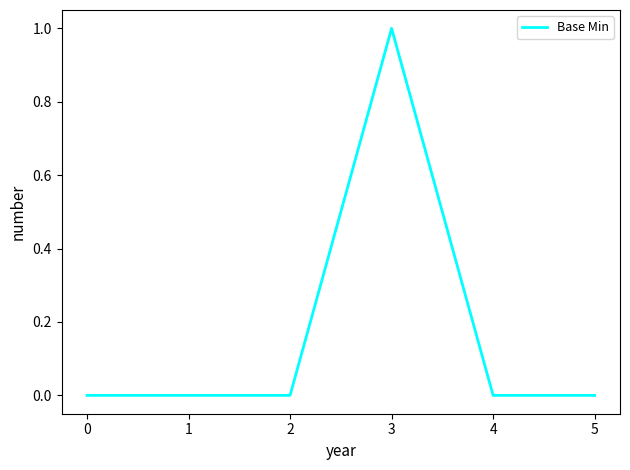

Reading left to right, what are all the values shown in this chart?

0	0	0	1	0	0